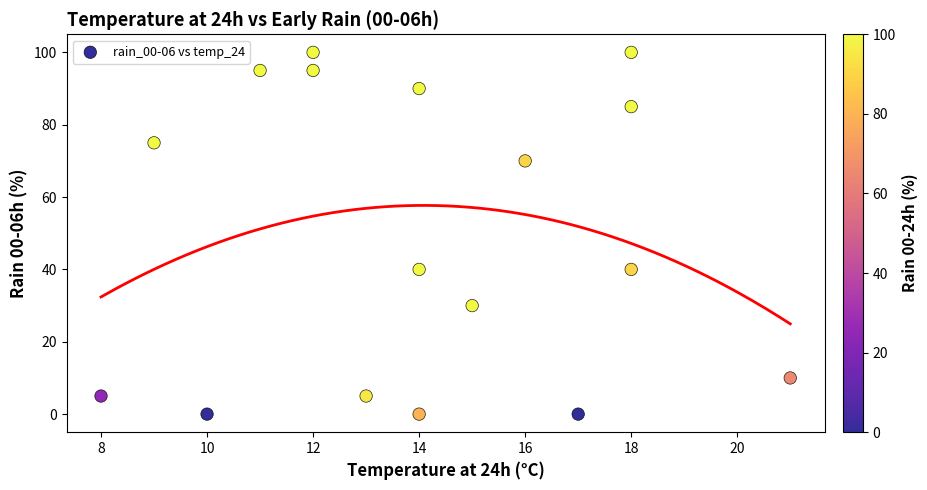

What is the range of Y values (max minus min)?

100